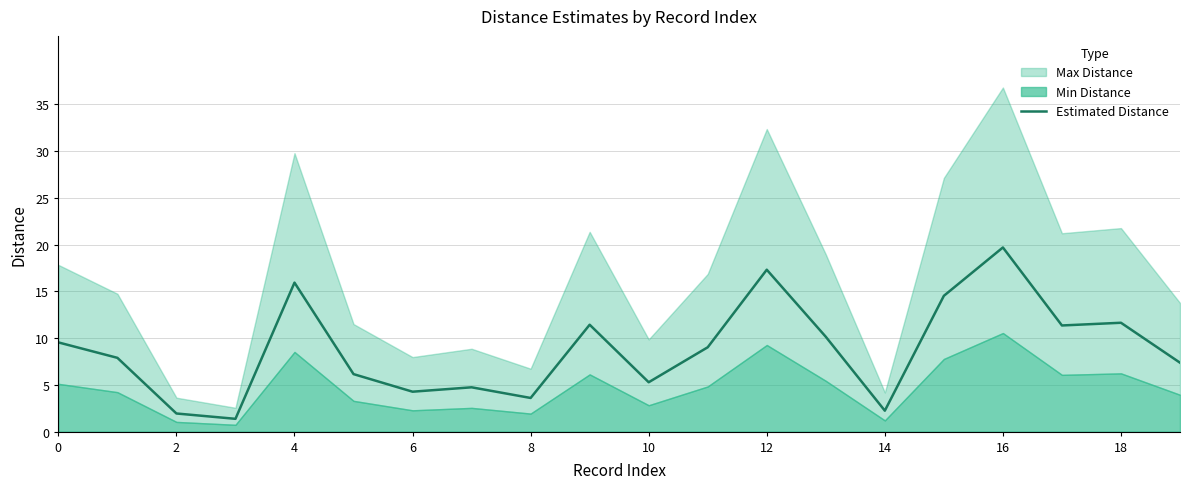

Is it true that Estimated Distance equals 2.6 at 10?

False